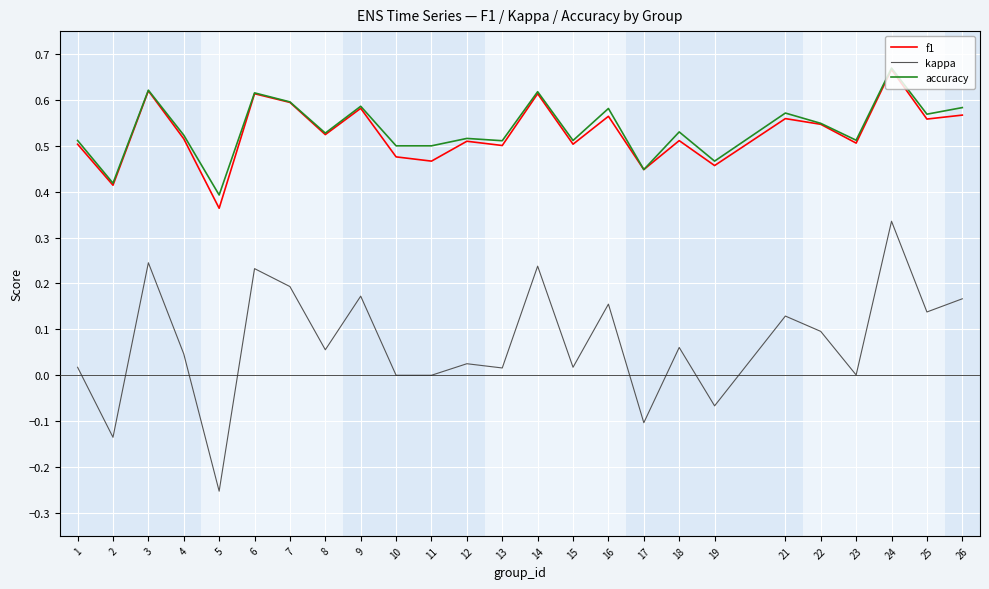

Which category has the lowest value in the kappa series?

5